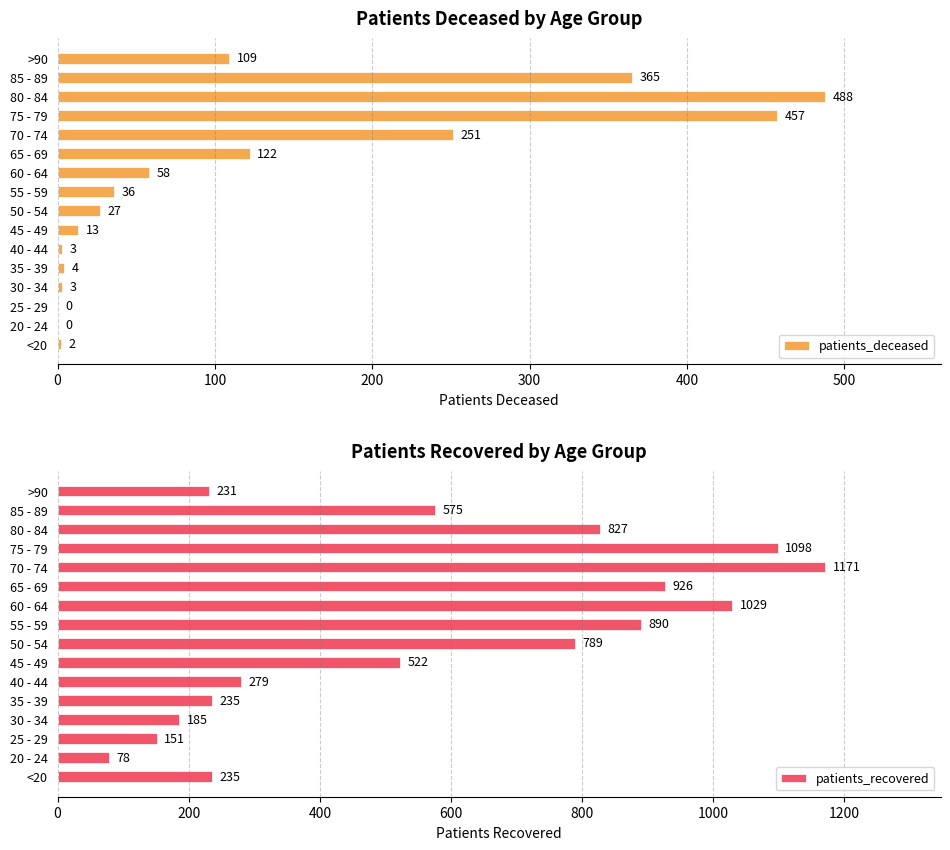

What is the average value of the patients_deceased series?

121